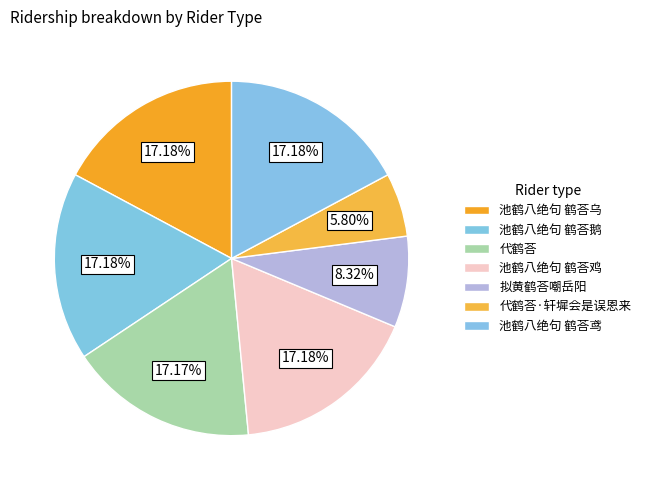

To the nearest percent, what is the combined percentage of 池鹤八绝句 鹤荅鸢 and 代鹤荅·轩墀会是误恩来?

23%